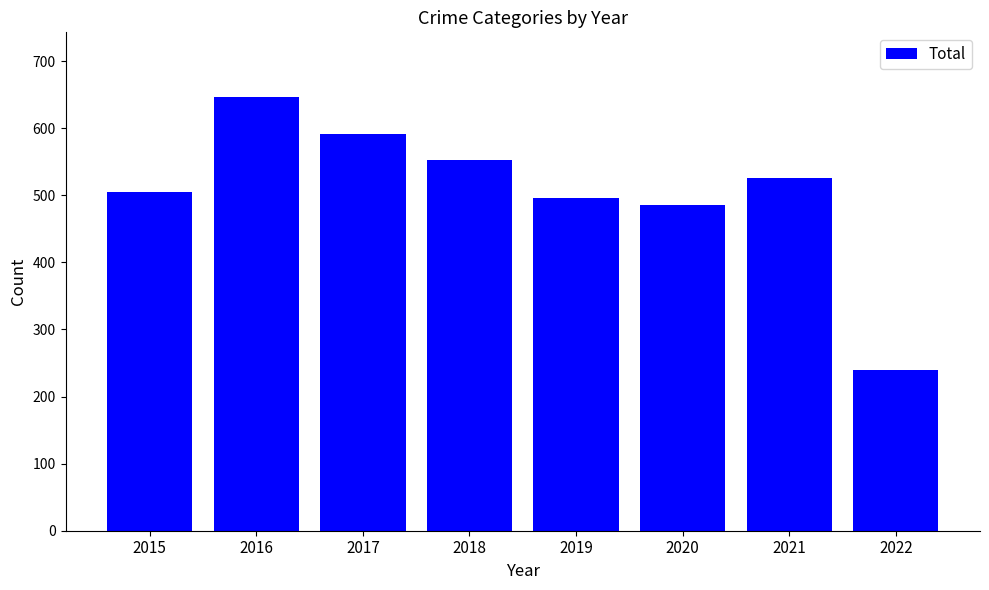

List the labels in order of value, largest first.

2016, 2017, 2018, 2021, 2015, 2019, 2020, 2022